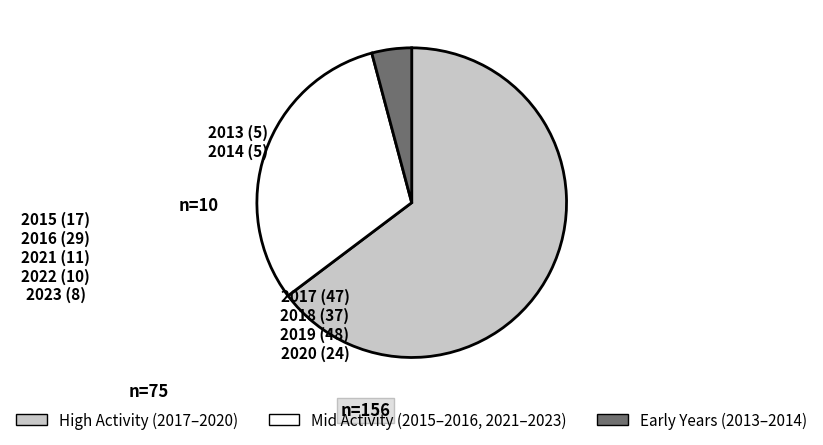

What is the ratio of the value at High Activity (2017–2020) to the value at Early Years (2013–2014)?

15.6